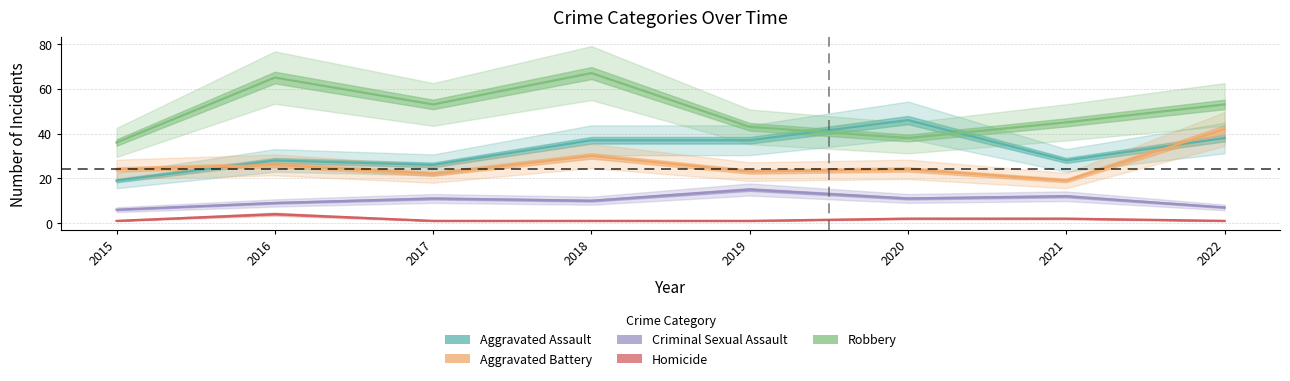

At which label does Aggravated Assault first exceed 37?

2020